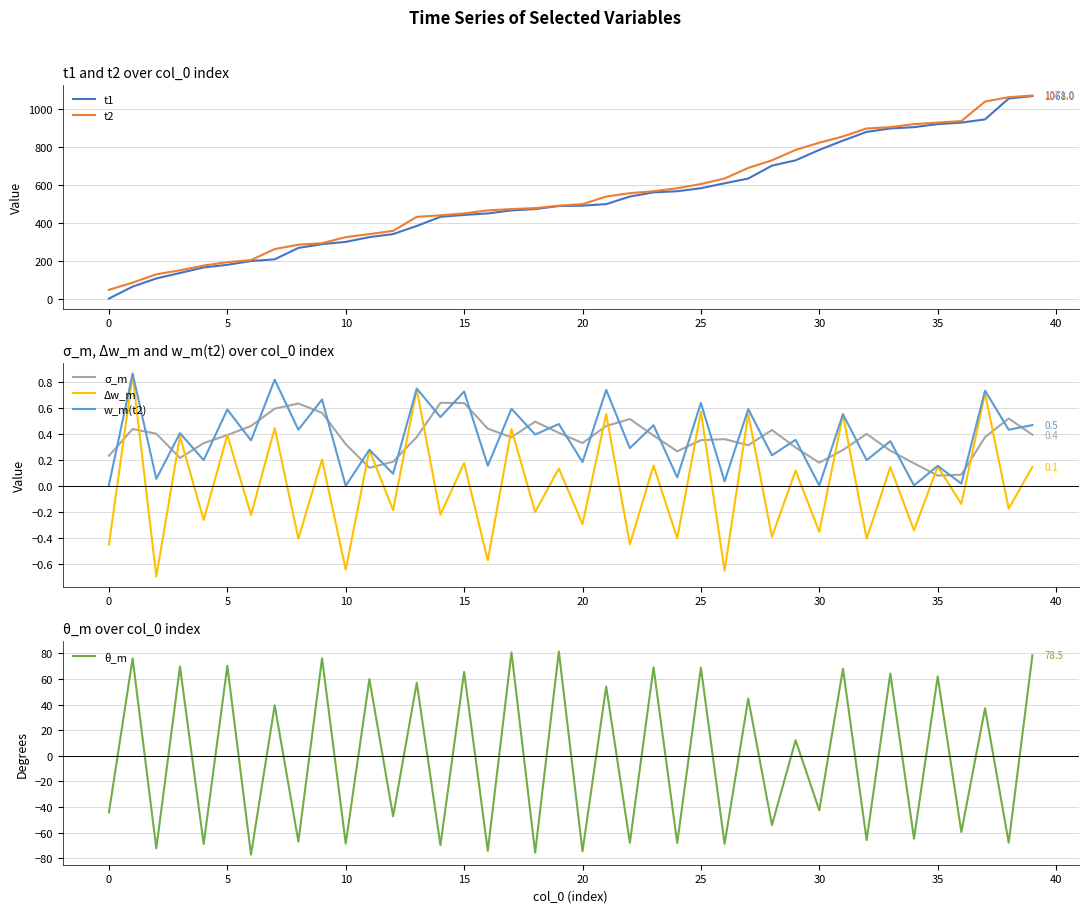

Which series changed the most between 24 and 31?

t2